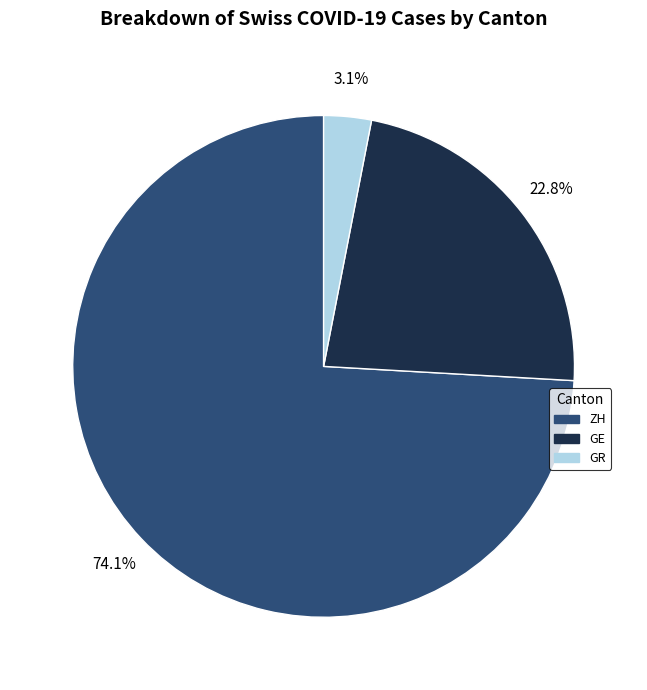

Does GR account for over 50% of the chart?

No